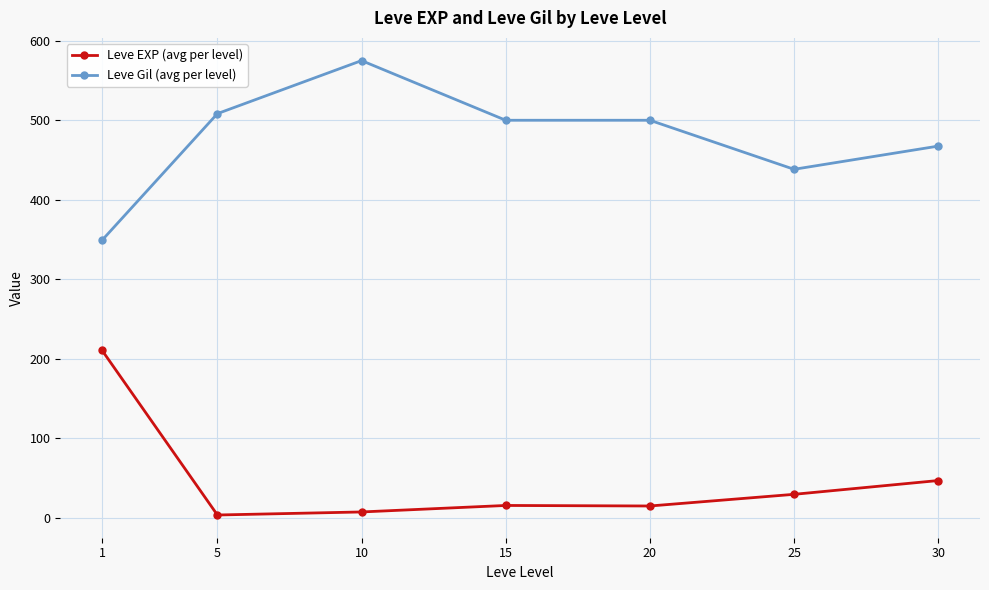

The value of Leve Gil (avg per level) at 5 is 508.3. True or false?

True